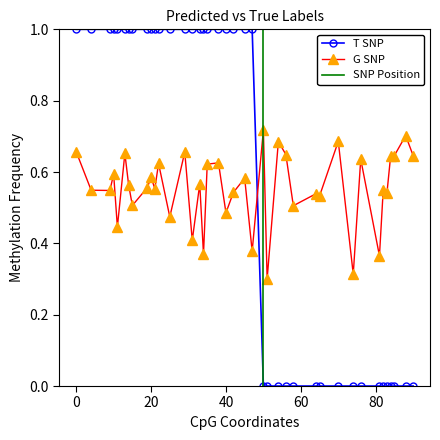

At how many categories does at least one series exceed 0?

40